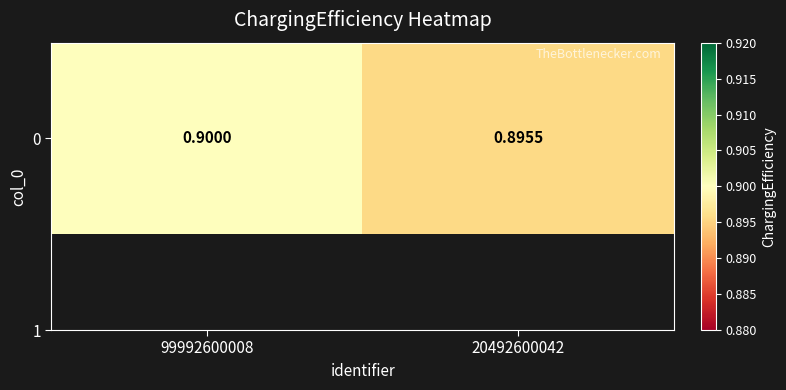

Read the value at 99992600008.

0.9